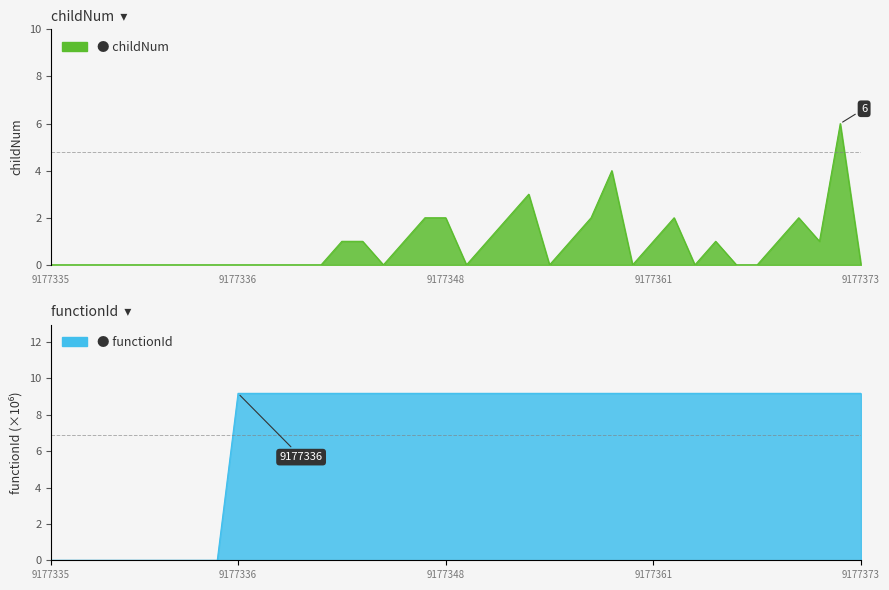

Which series has the widest spread of values?

functionId